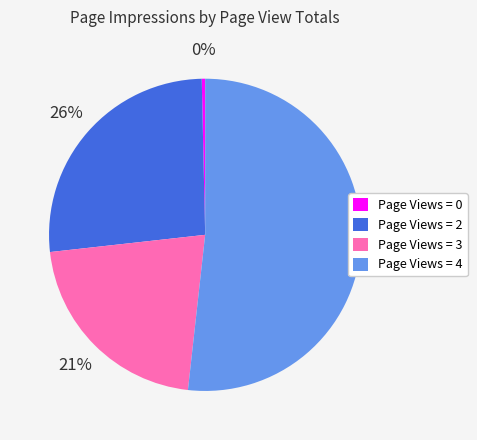

True or false: Page Views = 0 accounts for 0% of the total.

True